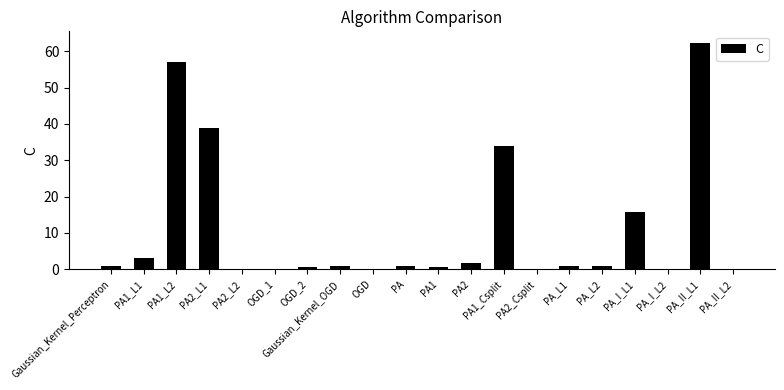

What is the sum of the values at PA and OGD_1?

1.2